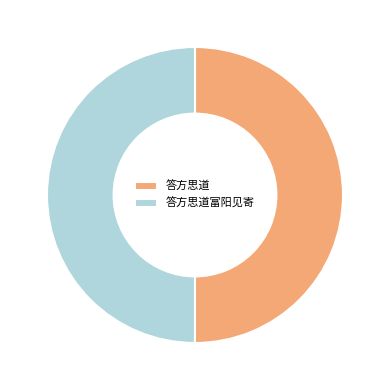

Approximately how many times larger is the value at 答方思道富阳见寄 compared to 答方思道?

1.0